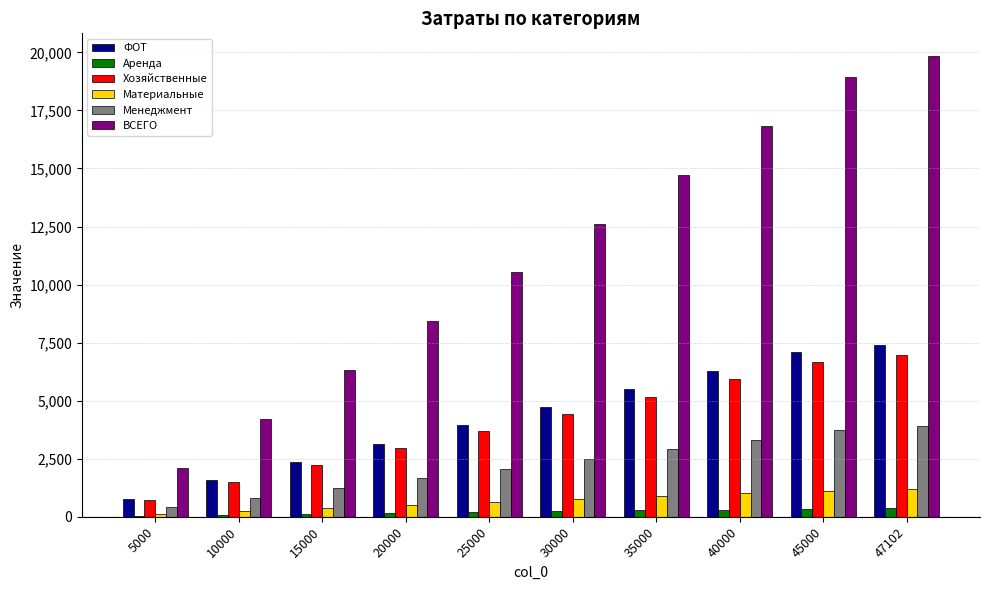

What is the difference between the Хозяйственные values at 15000 and 45000?

4436.7